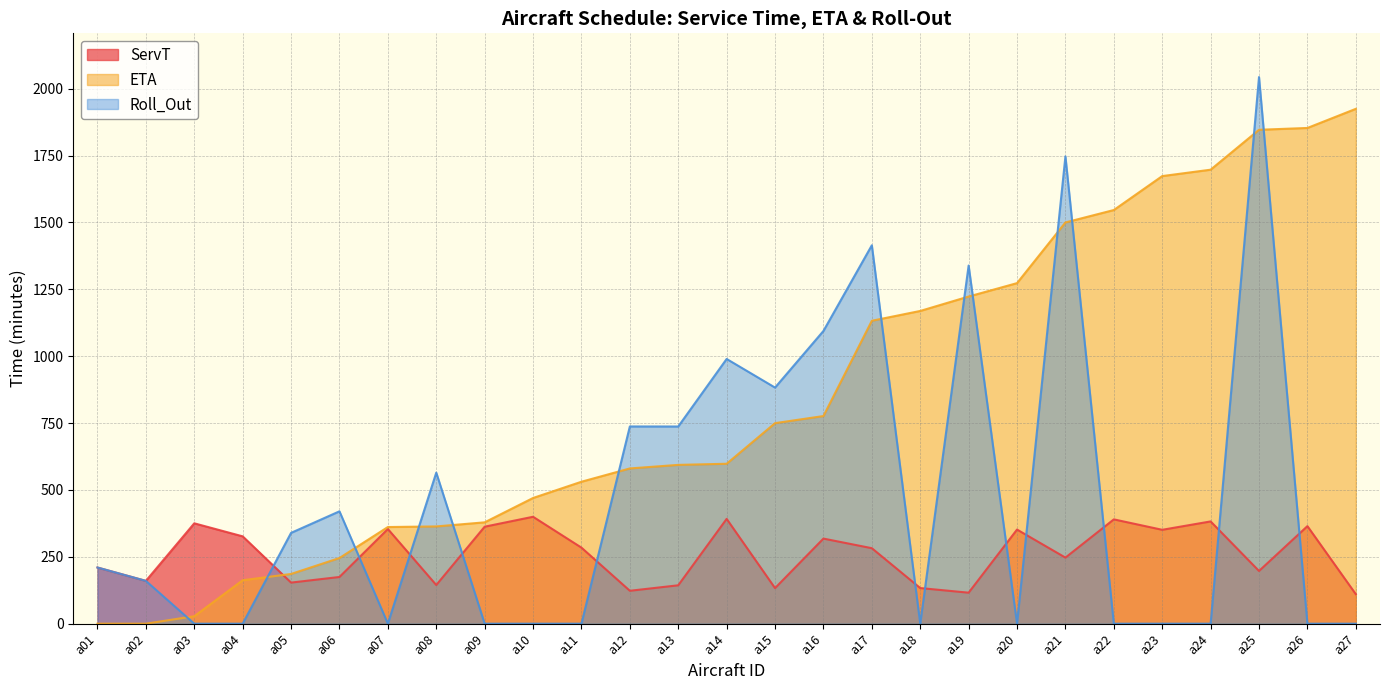

At which label does ETA first exceed 597?

a14